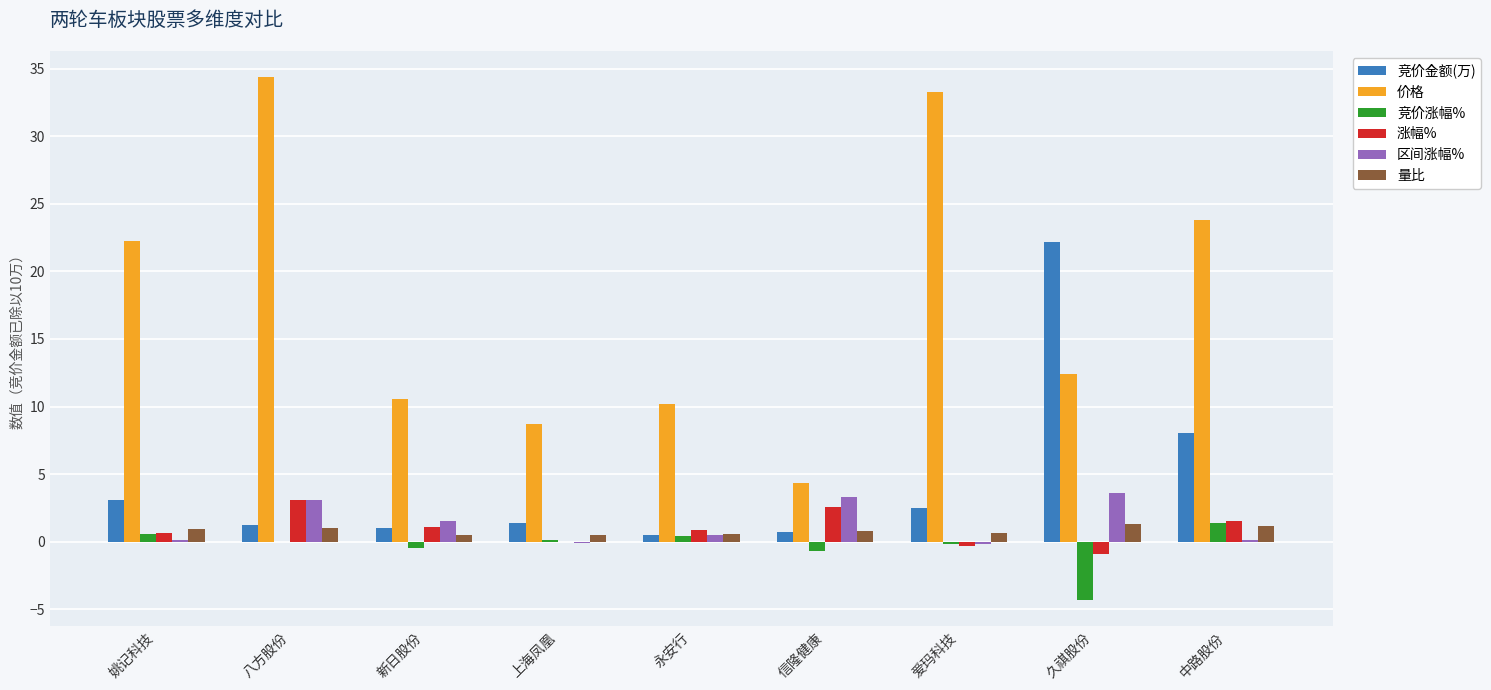

What value does the 价格 series have at 姚记科技?

22.3